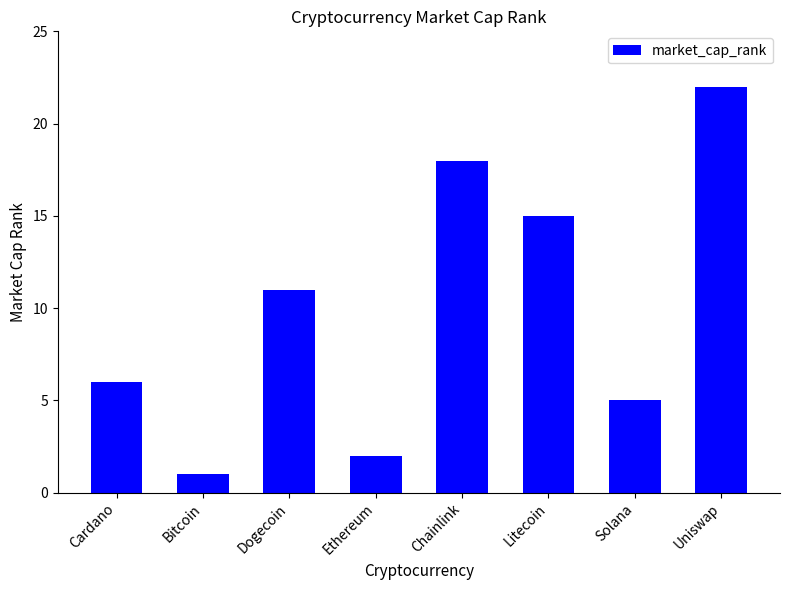

What is the change in value from Litecoin to Uniswap?

+7